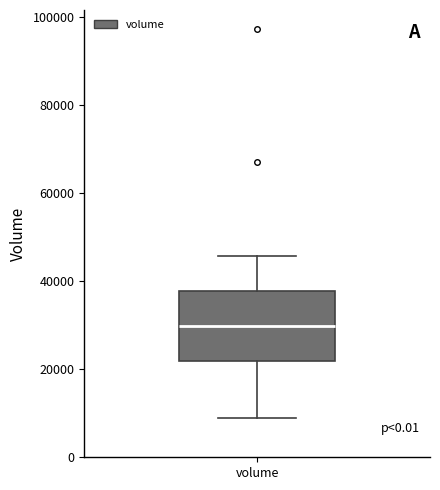

Where does the median line of the box for volume sit on the y-axis? The values are not printed on the chart, so give them approximately, as read against the axis.

30000